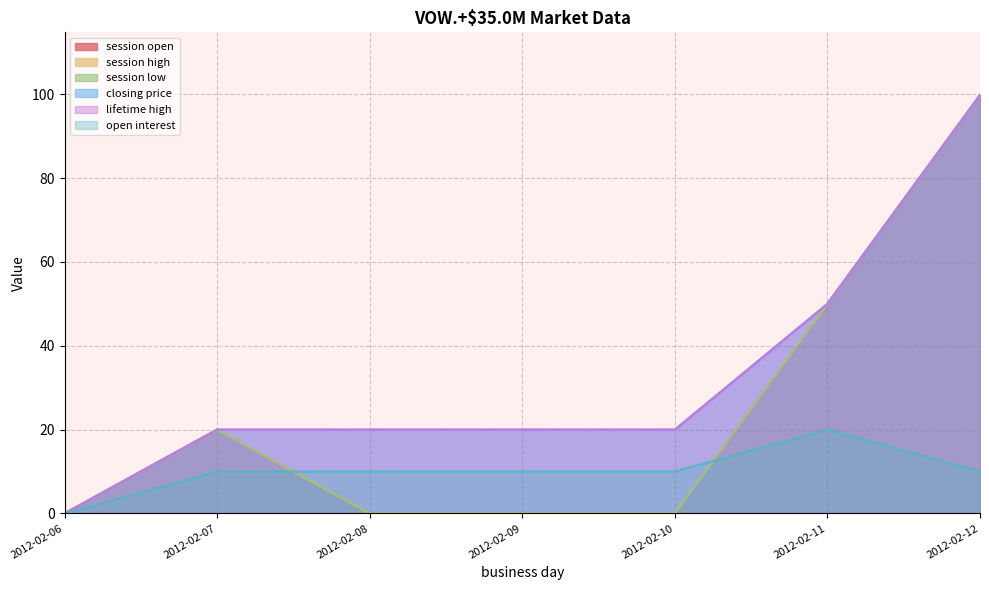

True or false: session high and open interest cross at least once.

True